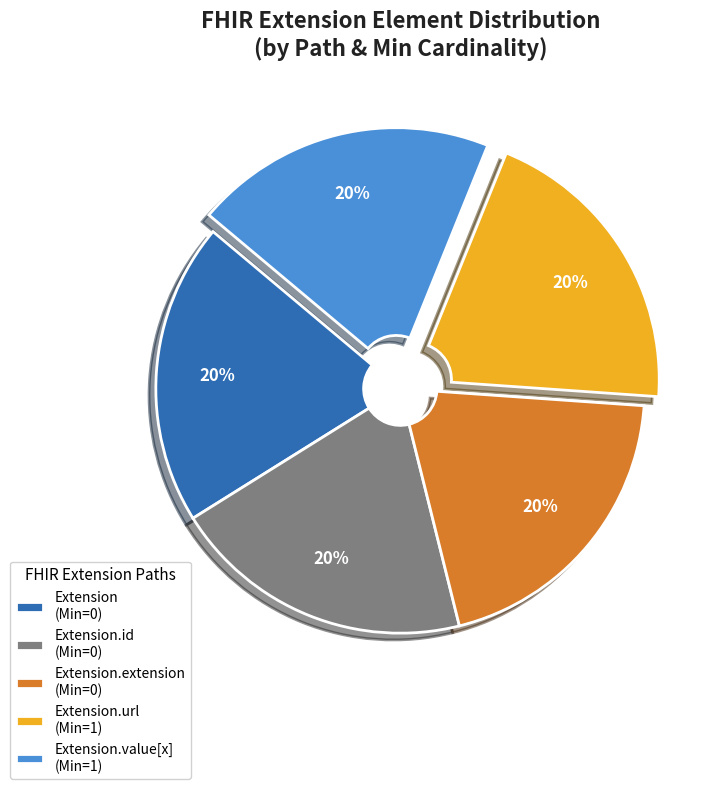

Combined, do Extension (Min=0) and Extension.url (Min=1) account for over 50%?

No